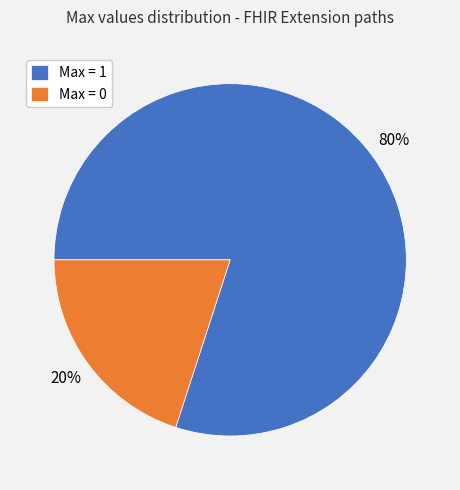

What is the smallest slice in the pie chart?

Max = 0